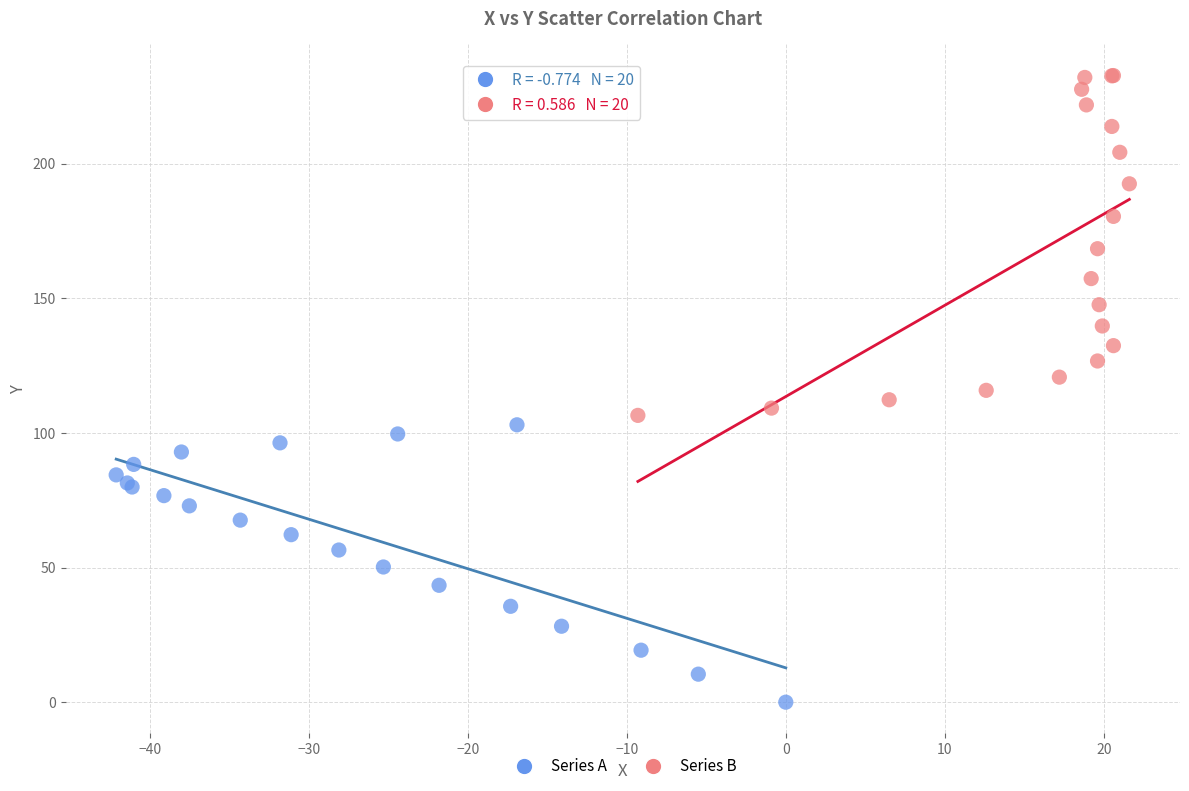

What are all the series names shown in the legend?

Series A, Series B